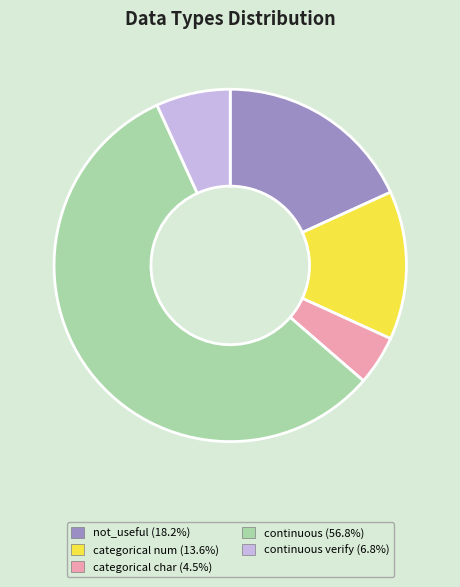

Is there a majority slice in this chart?

Yes